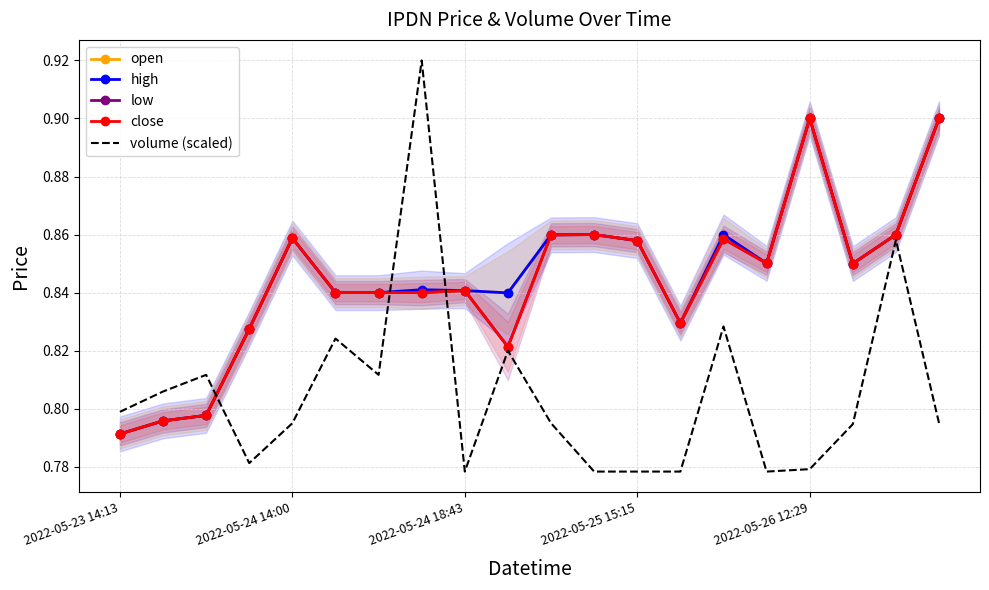

True or false: low has a value of 0.4 at 2022-05-24 14:00.

False